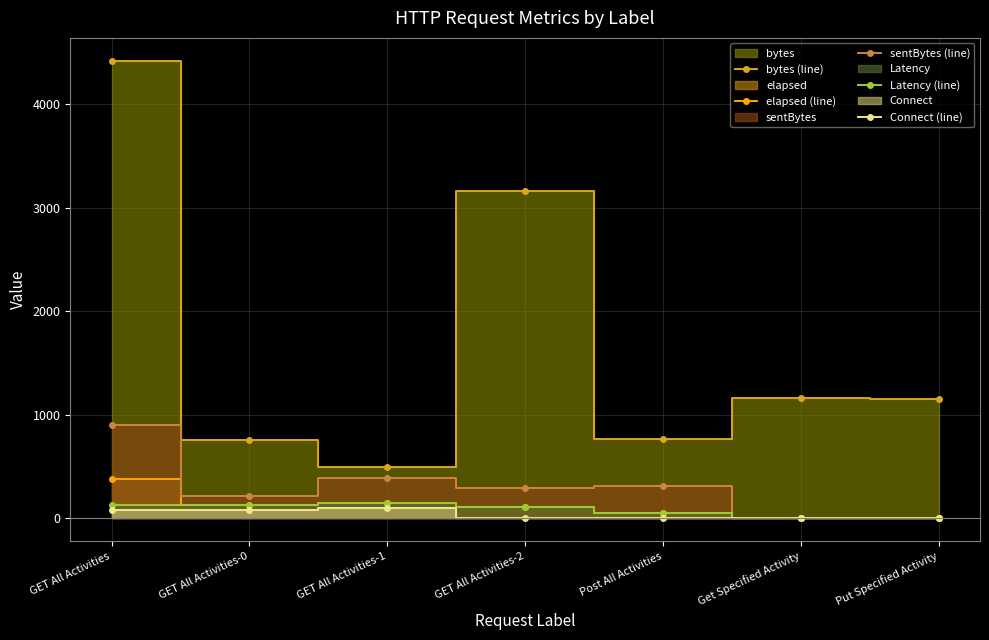

True or false: bytes (line) and elapsed (line) intersect in this chart.

False